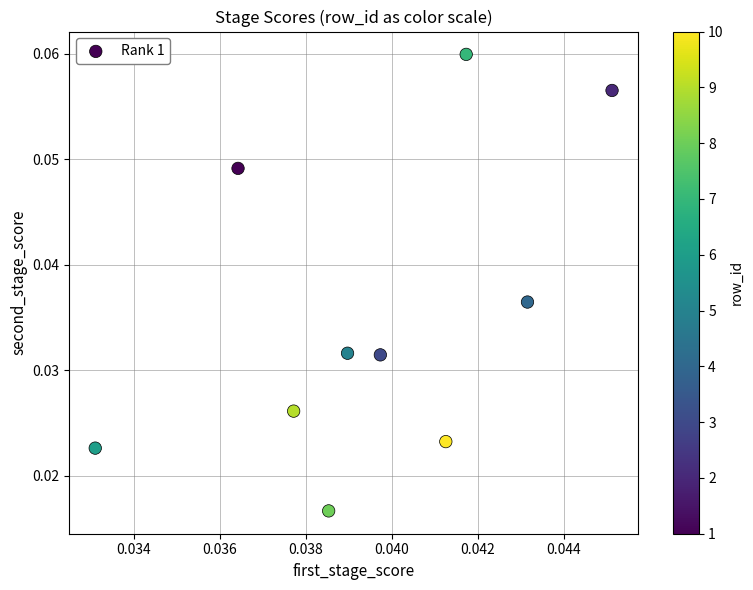

Count the number of points in this scatter plot.

10